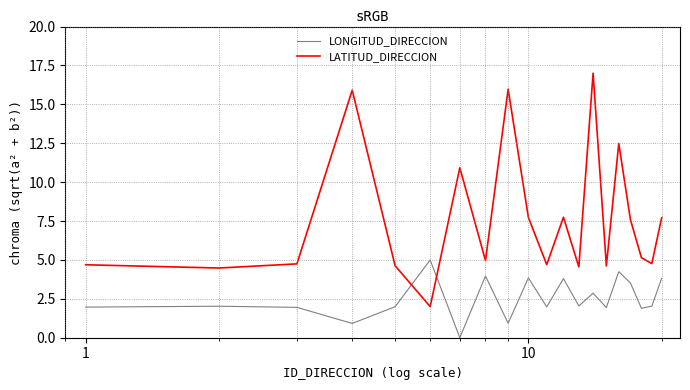

True or false: LATITUD_DIRECCION has more than 1 interior local peaks.

True